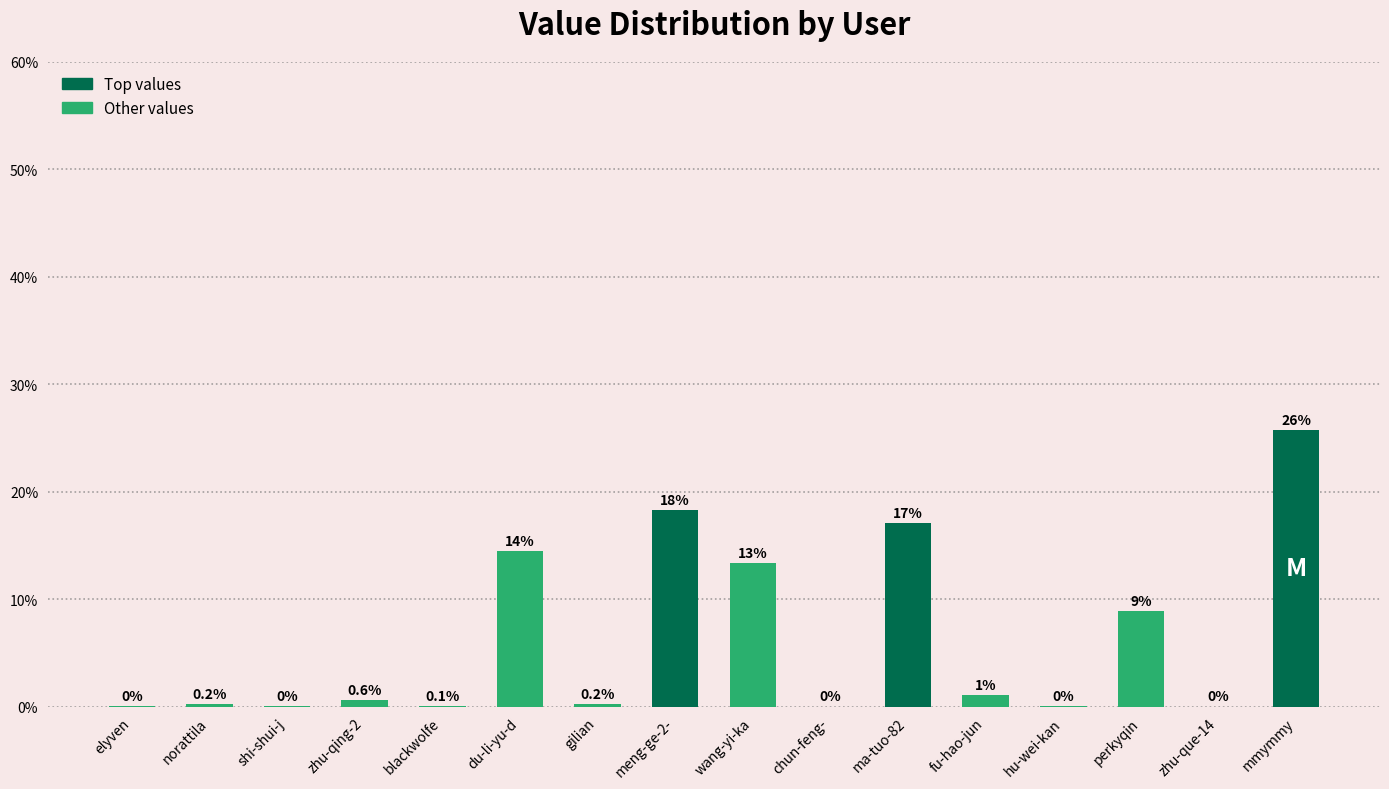

True or false: the data shows 13.4 at wang-yi-ka.

True